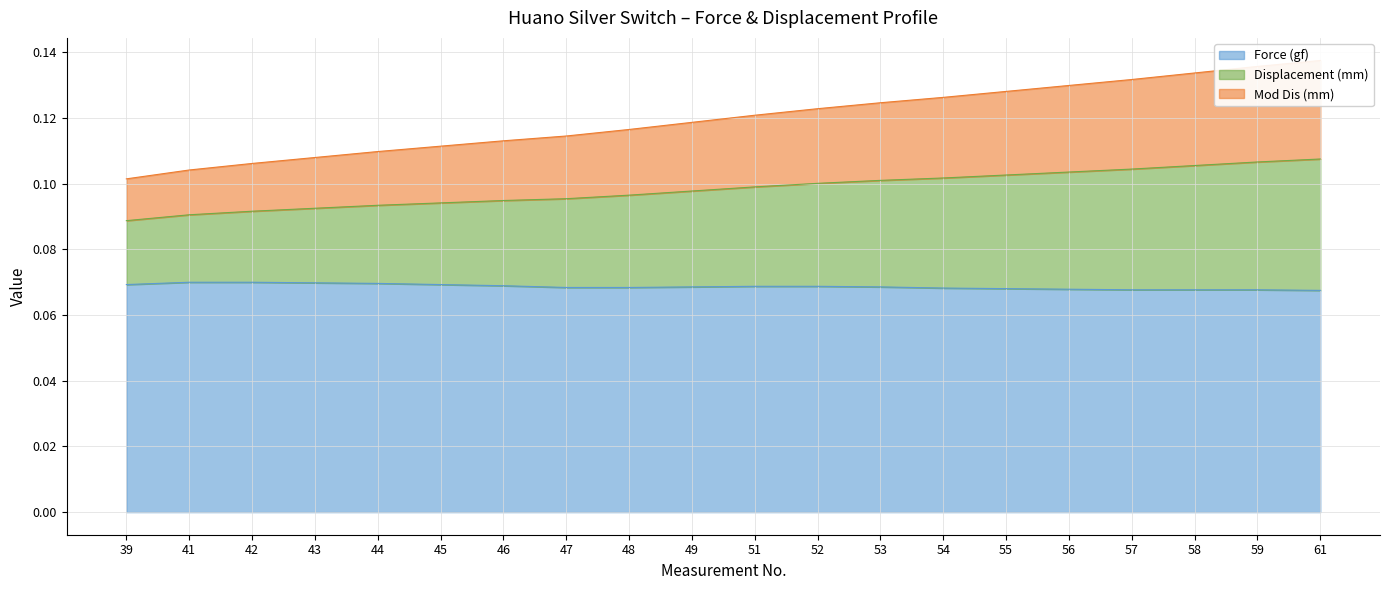

The Force (gf) series shows 0.0 at 54. True or false?

False